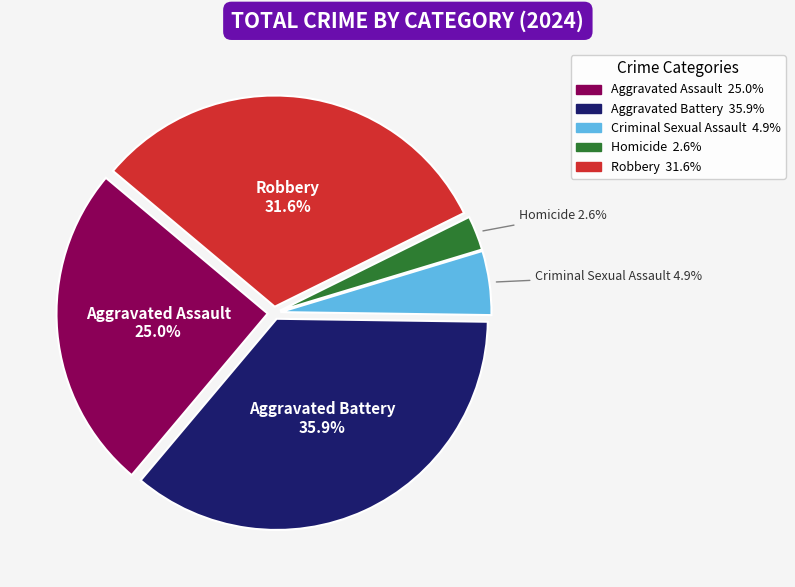

To the nearest percent, what is the combined percentage of Homicide and Criminal Sexual Assault?

8%